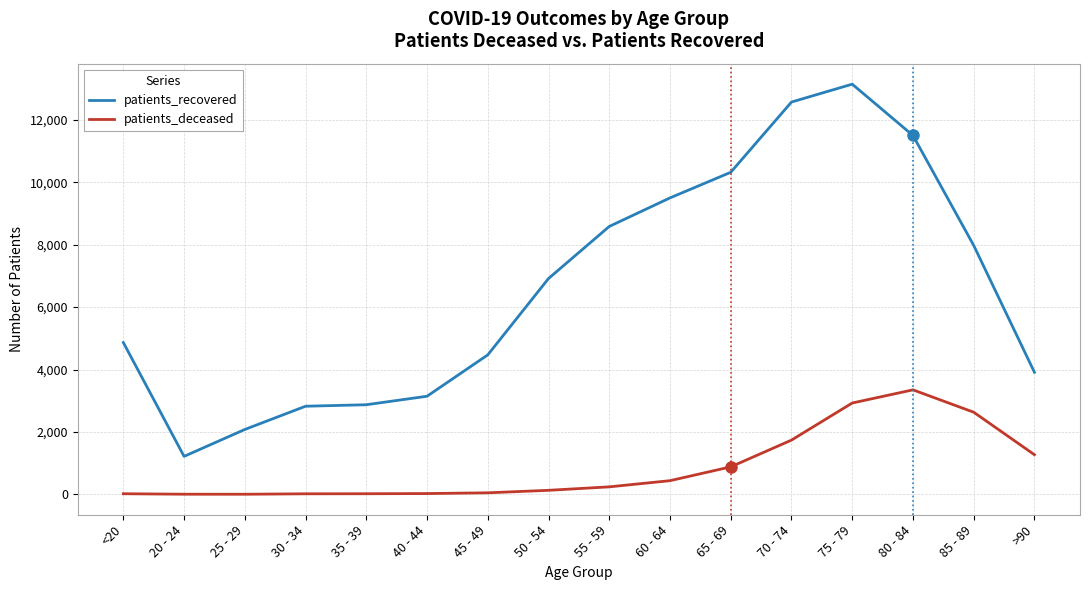

At which category is the sum across all series the highest?

75 - 79